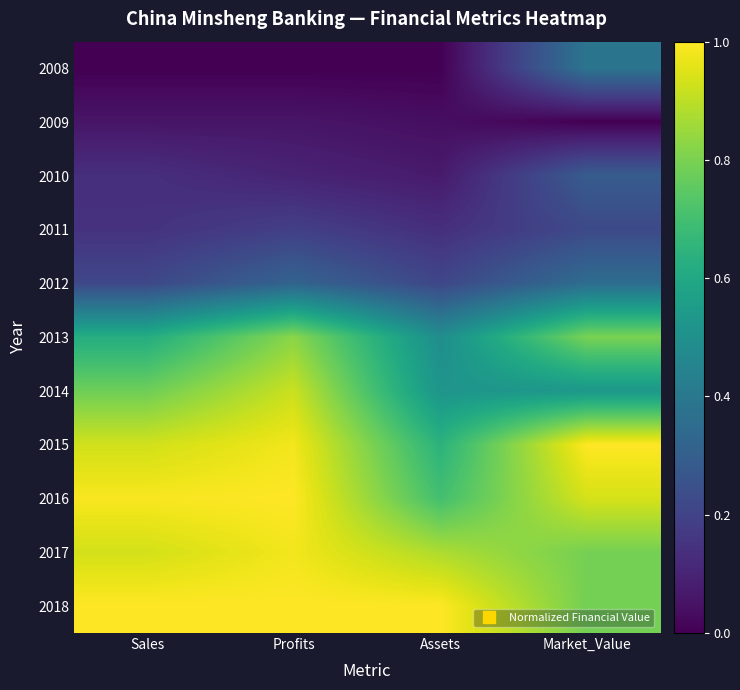

Reading right to left, list all the values displayed in this chart.

2008: Market_Value=0.4	Assets=0.0	Profits=0.0	Sales=0.0
2009: Market_Value=0.0	Assets=0.0	Profits=0.1	Sales=0.1
2010: Market_Value=0.3	Assets=0.1	Profits=0.1	Sales=0.1
2011: Market_Value=0.2	Assets=0.1	Profits=0.2	Sales=0.1
2012: Market_Value=0.4	Assets=0.2	Profits=0.3	Sales=0.2
2013: Market_Value=0.8	Assets=0.5	Profits=0.8	Sales=0.6
2014: Market_Value=0.5	Assets=0.5	Profits=0.9	Sales=0.8
2015: Market_Value=1.0	Assets=0.6	Profits=1.0	Sales=0.9
2016: Market_Value=0.9	Assets=0.7	Profits=1.0	Sales=1.0
2017: Market_Value=0.8	Assets=0.9	Profits=1.0	Sales=0.9
2018: Market_Value=0.8	Assets=1.0	Profits=1.0	Sales=1.0